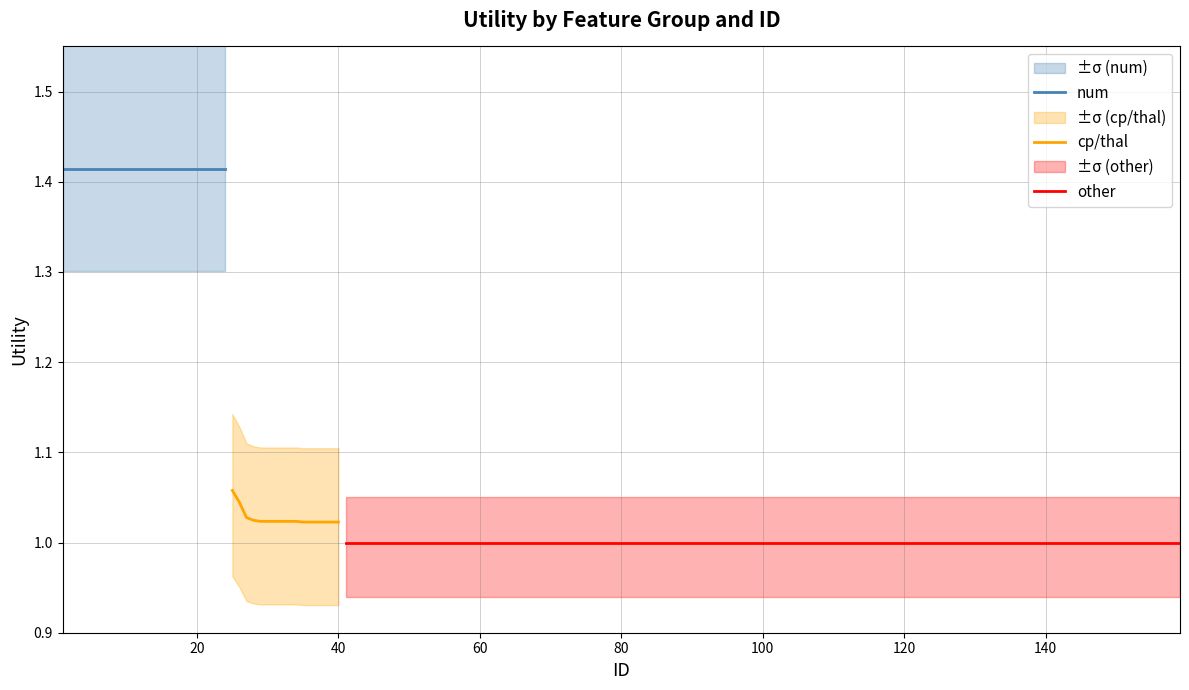

True or false: num has more than 1 points higher than both neighbors.

False